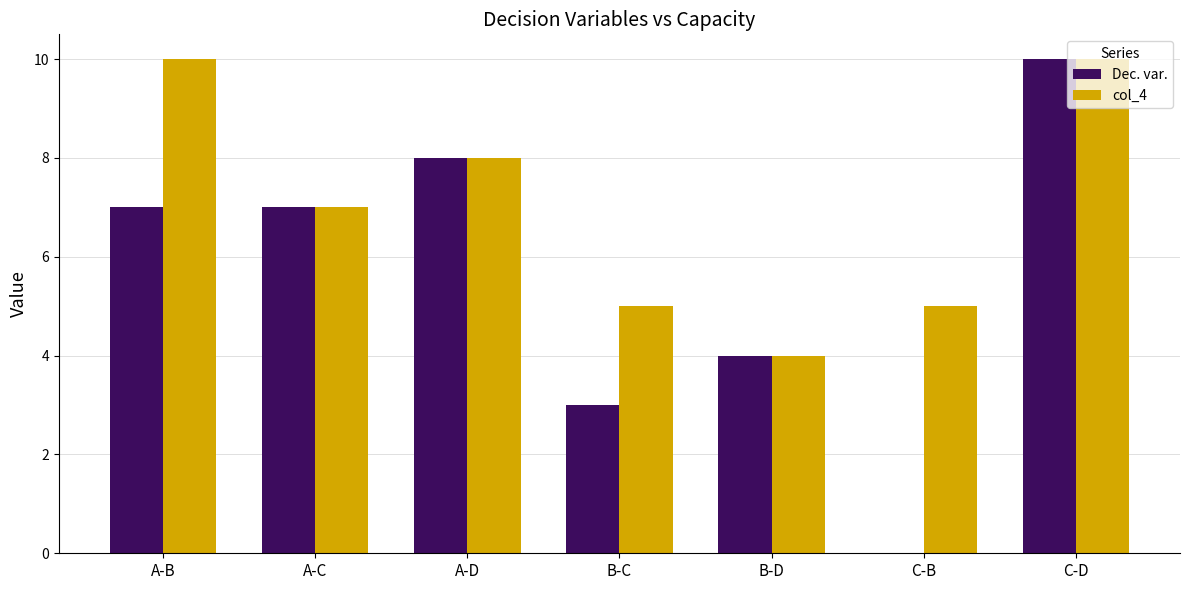

Reading left to right, extract all data points from this chart.

Dec. var.: 7	7	8	3	4	0	10
col_4: 10	7	8	5	4	5	10